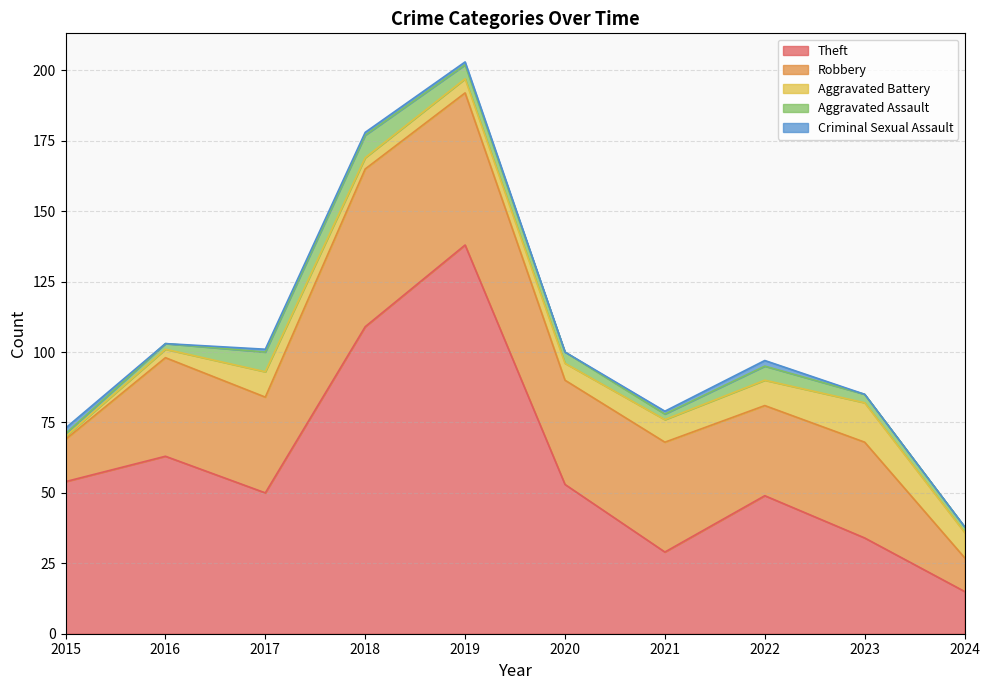

Which series has the largest total across all categories?

Theft